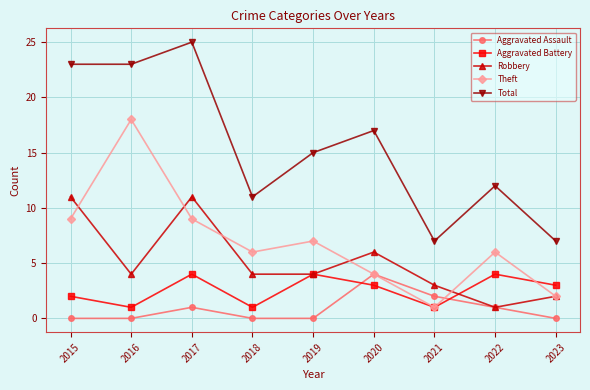

Does the chart display data point markers on the line(s)?

Yes